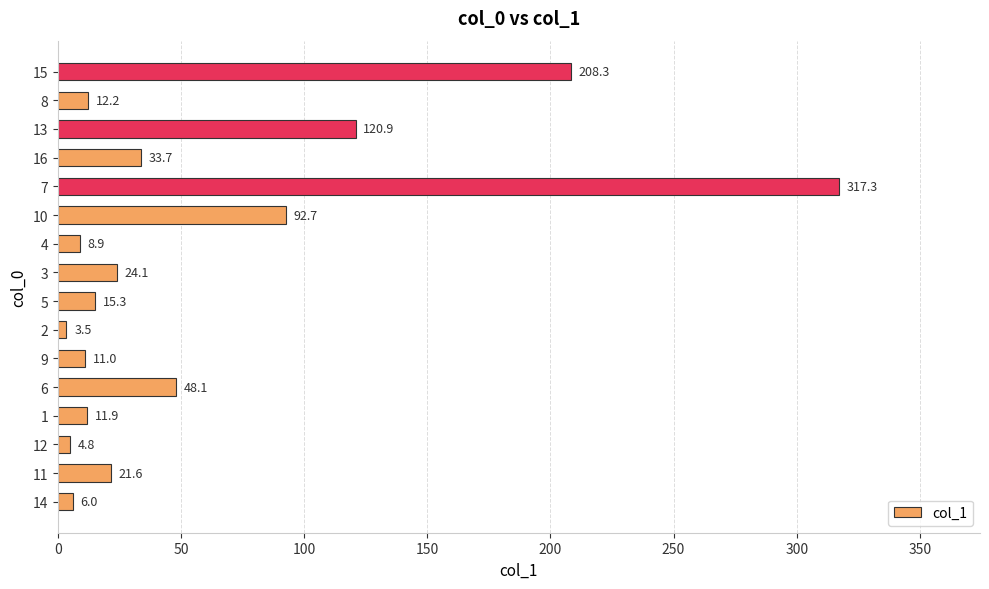

What is the difference between the maximum and minimum values?

313.8